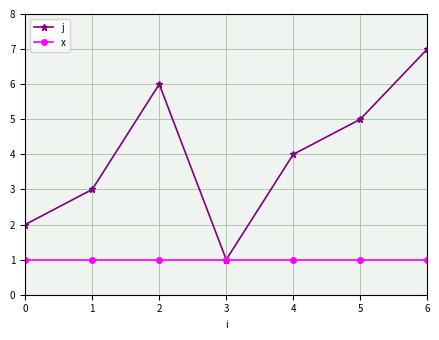

List the series in order of their overall mean, lowest first.

x, j